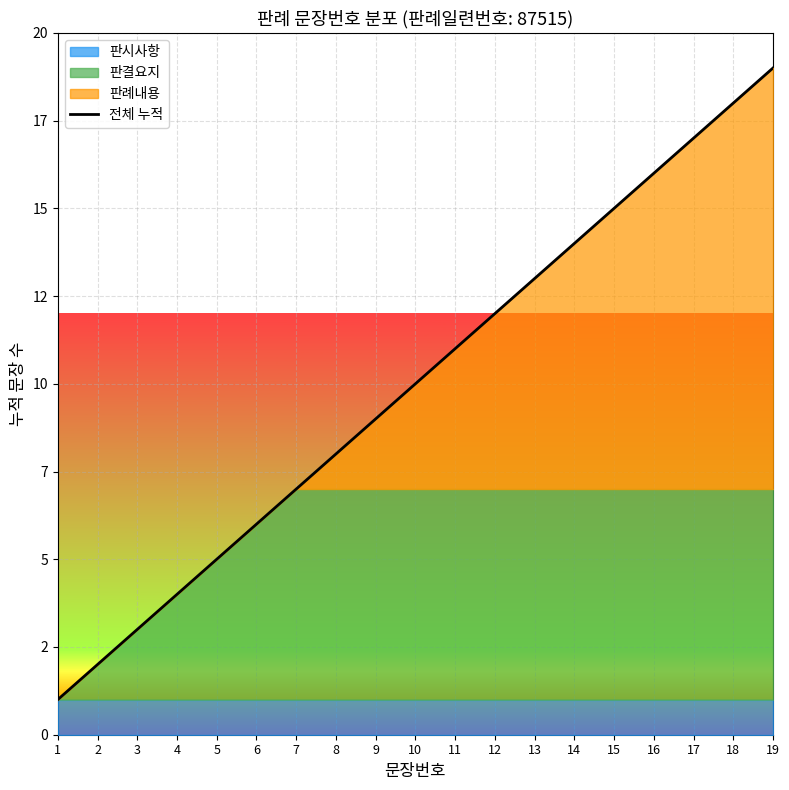

Reading right to left, transcribe all the data shown in this chart.

19=19	18=18	17=17	16=16	15=15	14=14	13=13	12=12	11=11	10=10	9=9	8=8	7=7	6=6	5=5	4=4	3=3	2=2	1=1